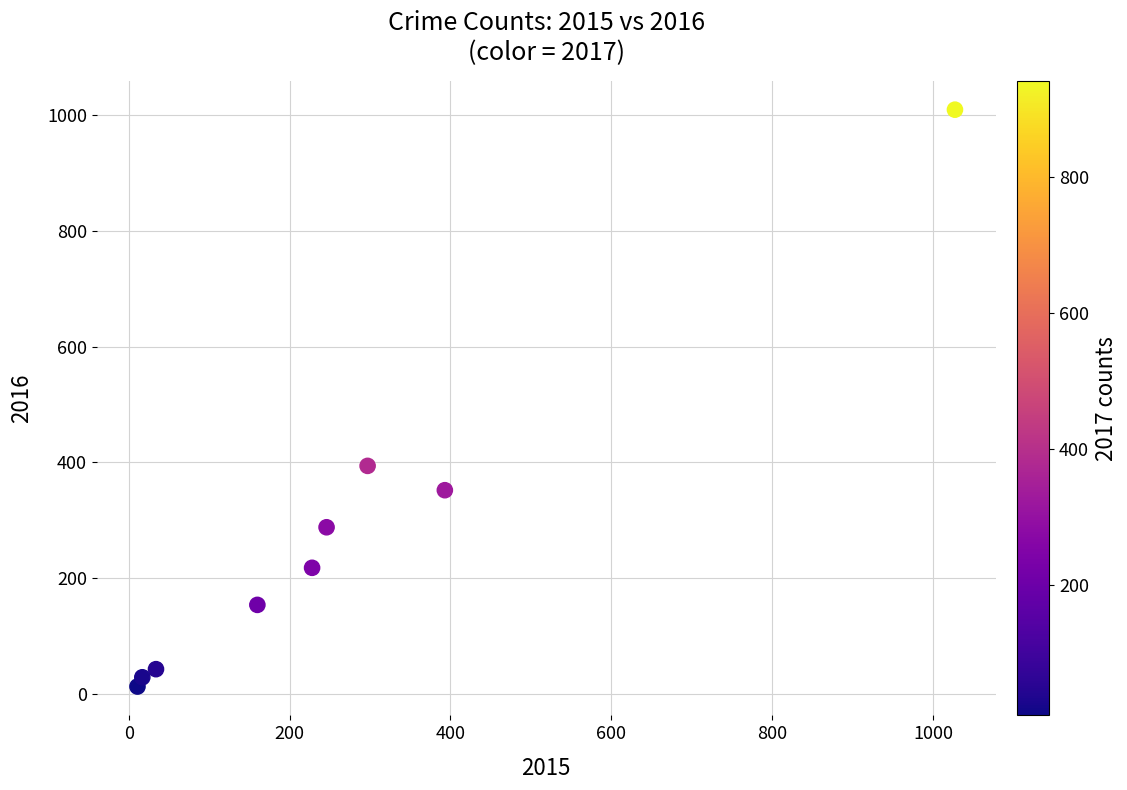

What is the average Y value?

278